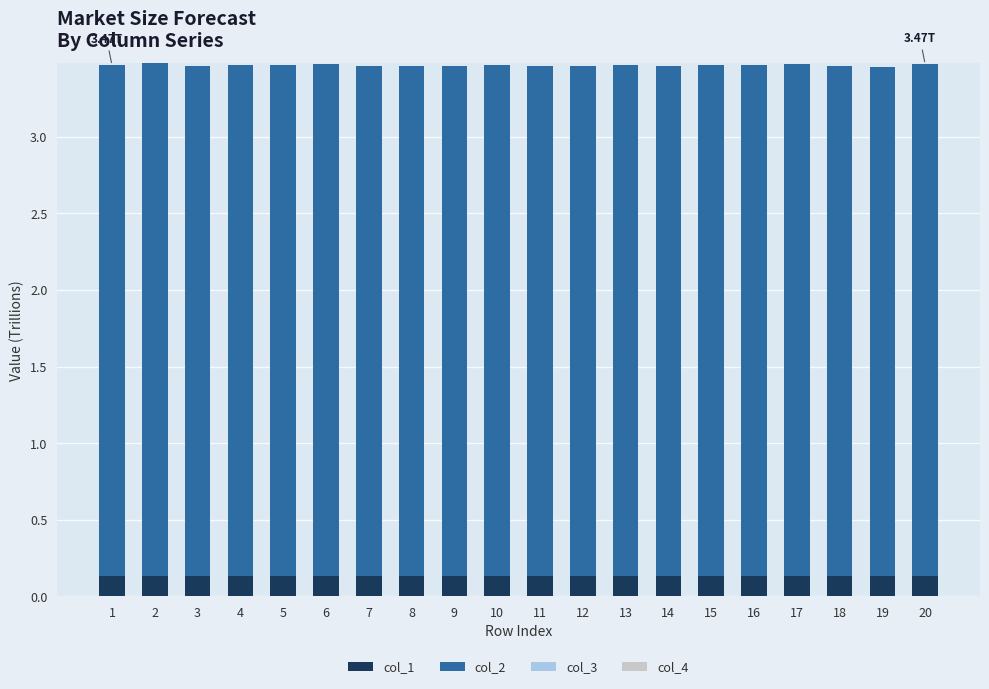

What is the total value across all series at 20?

3.5